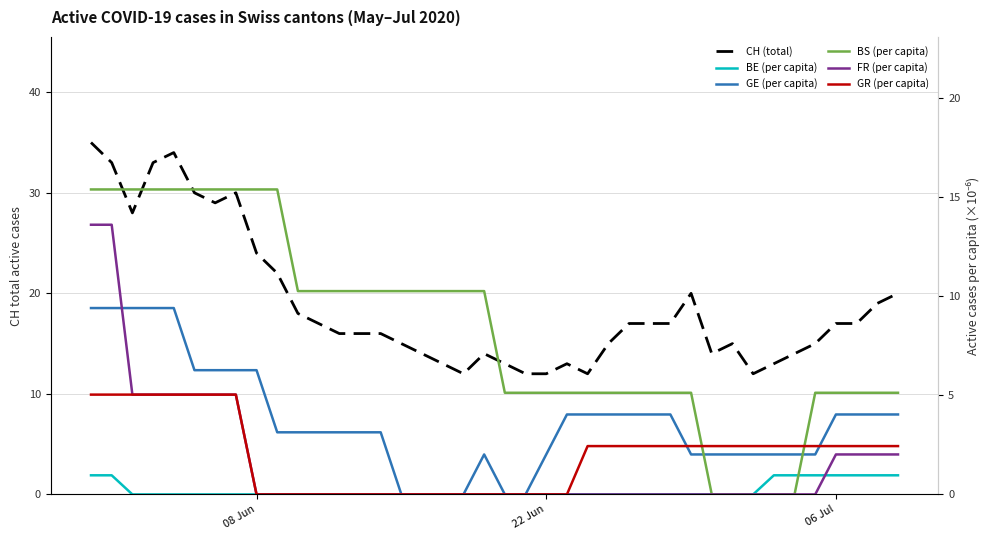

What is the maximum value for BE (per capita)?

1.0